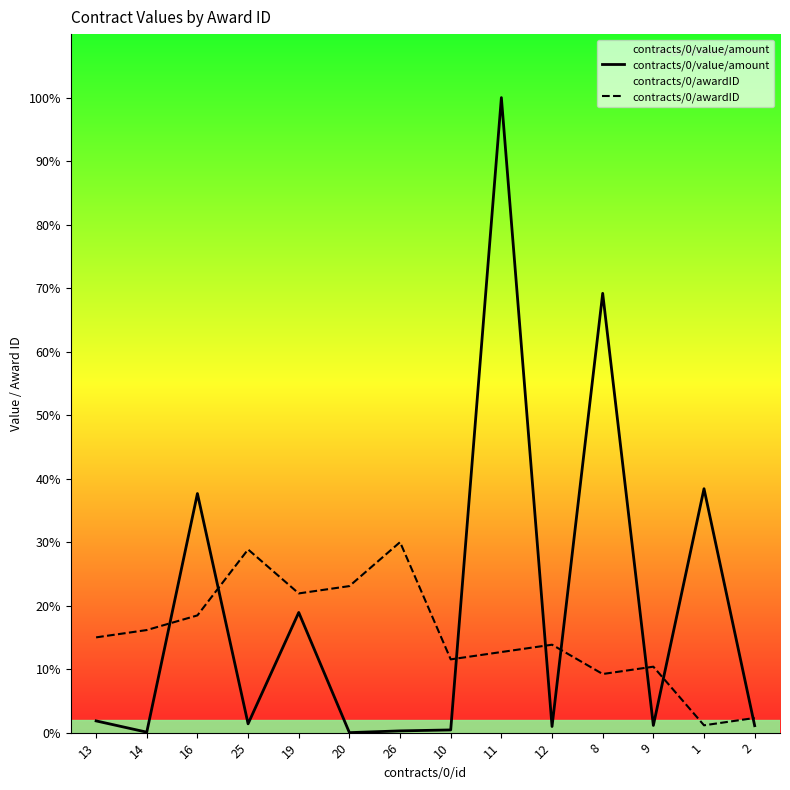

Which series ends up on top after the final intersection of contracts/0/value/amount and contracts/0/awardID?

contracts/0/awardID